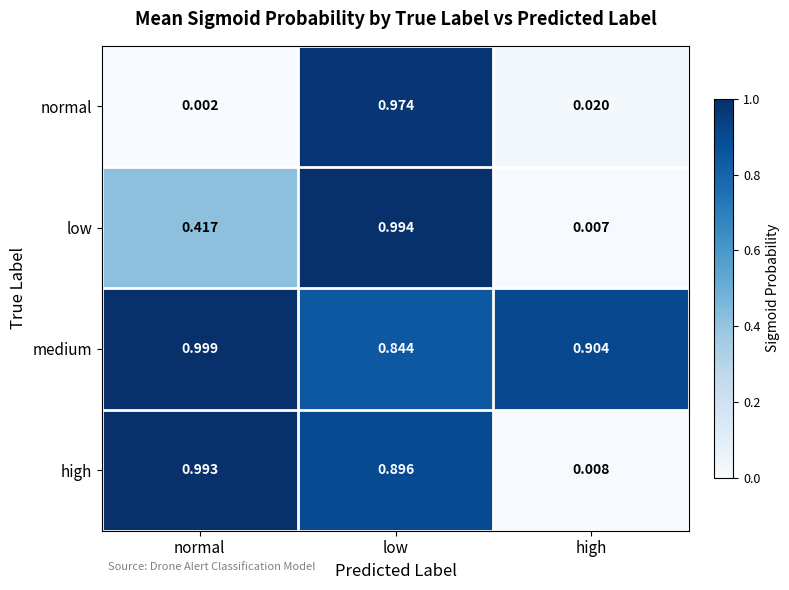

Which category has the lowest value across all series?

normal